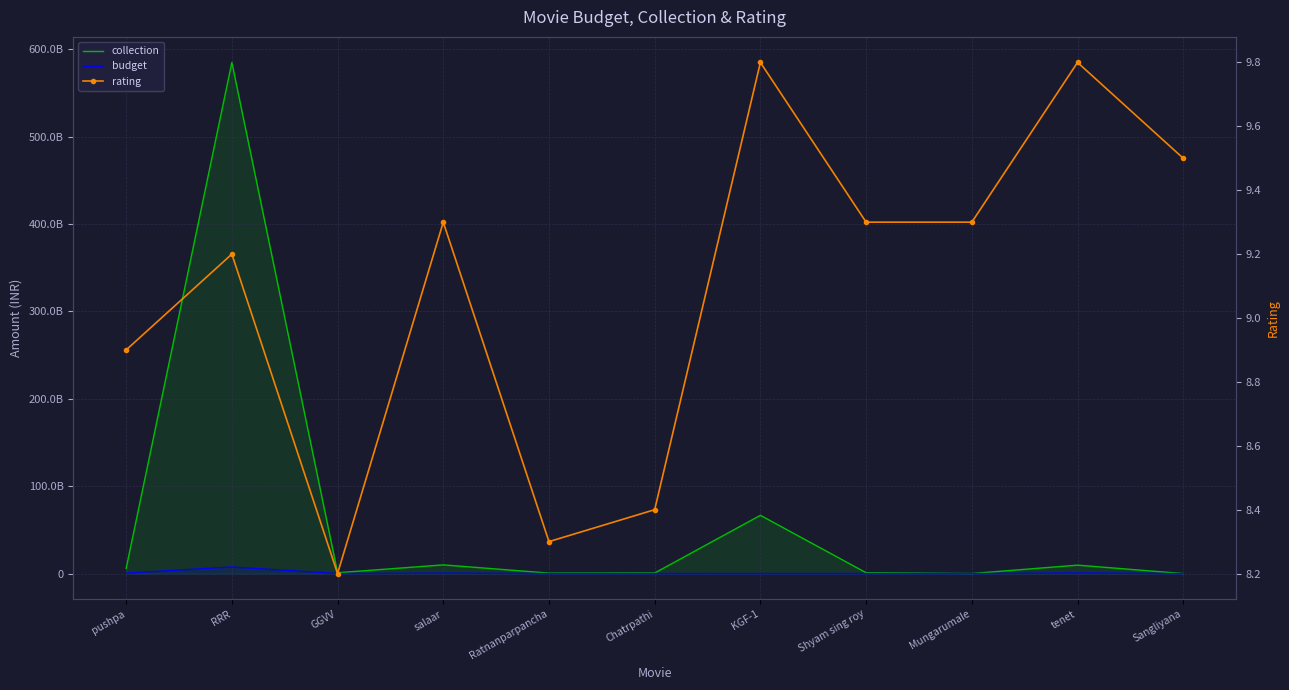

Reading left to right, transcribe all the data shown in this chart.

collection: pushpa=5849631485.0	RRR=584963148500.0	GGVV=963148500.0	salaar=9963148500.0	Ratnanparpancha=563148500.0	Chatrpathi=663148500.0	KGF-1=66663148500.0	Shyam sing roy=953148500.0	Mungarumale=63148500.0	tenet=9653148500.0	Sangliyana=0.0
budget: pushpa=524569752.0	RRR=7569800000.0	GGVV=69800000.0	salaar=469800000.0	Ratnanparpancha=49800000.0	Chatrpathi=49800000.0	KGF-1=49800000.0	Shyam sing roy=69800000.0	Mungarumale=19800000.0	tenet=679800000.0	Sangliyana=0.0
rating: pushpa=8.9	RRR=9.2	GGVV=8.2	salaar=9.3	Ratnanparpancha=8.3	Chatrpathi=8.4	KGF-1=9.8	Shyam sing roy=9.3	Mungarumale=9.3	tenet=9.8	Sangliyana=9.5